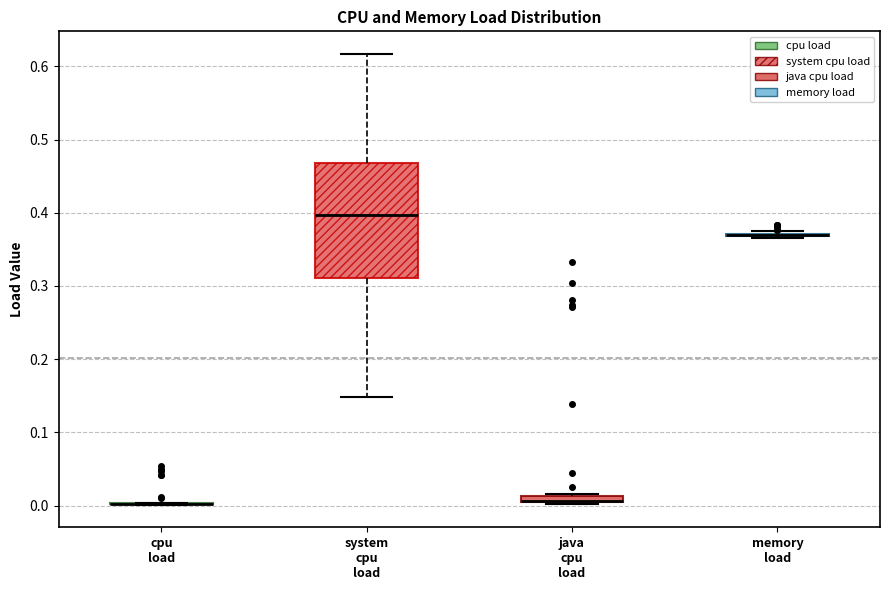

Where is the lower edge of the box for java cpu load on the y-axis? The values are not printed on the chart, so give them approximately, as read against the axis.

0.00